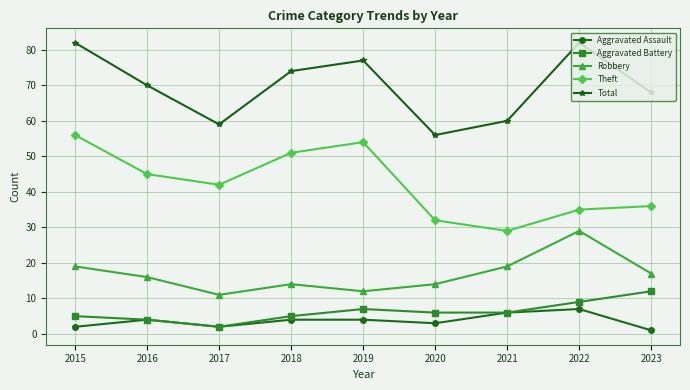

True or false: Robbery and Total cross at least once.

False